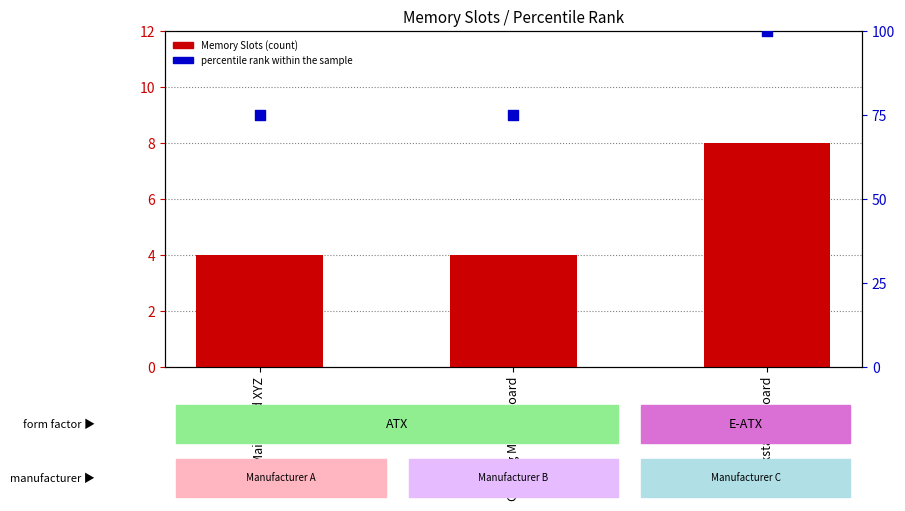

Which series has the largest Y range (max minus min)?

percentile rank within the sample